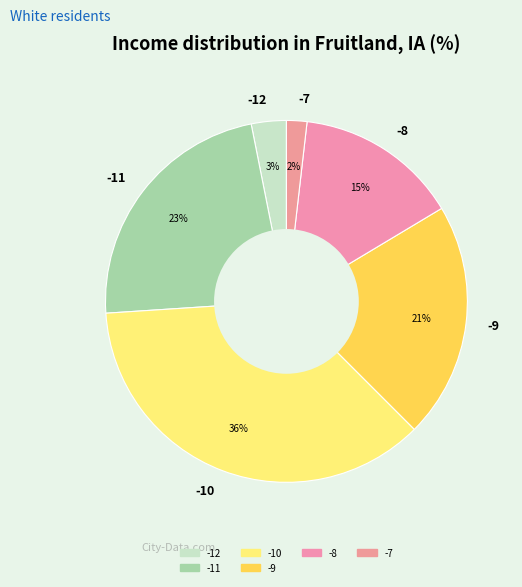

How many segments does this pie chart have?

6